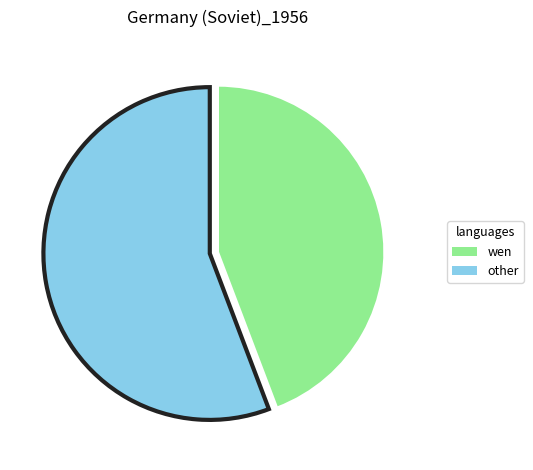

Is there any slice that represents more than half of the pie?

Yes